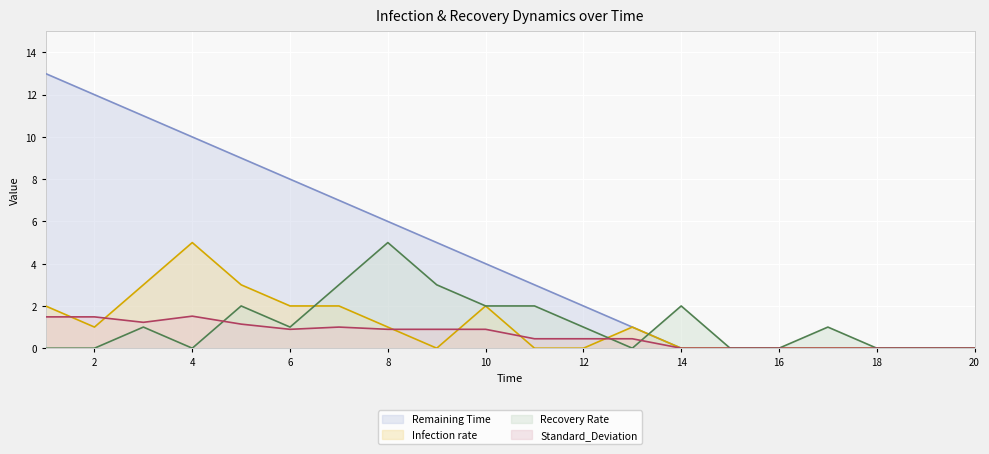

How many data points in Infection rate are above 1?

7